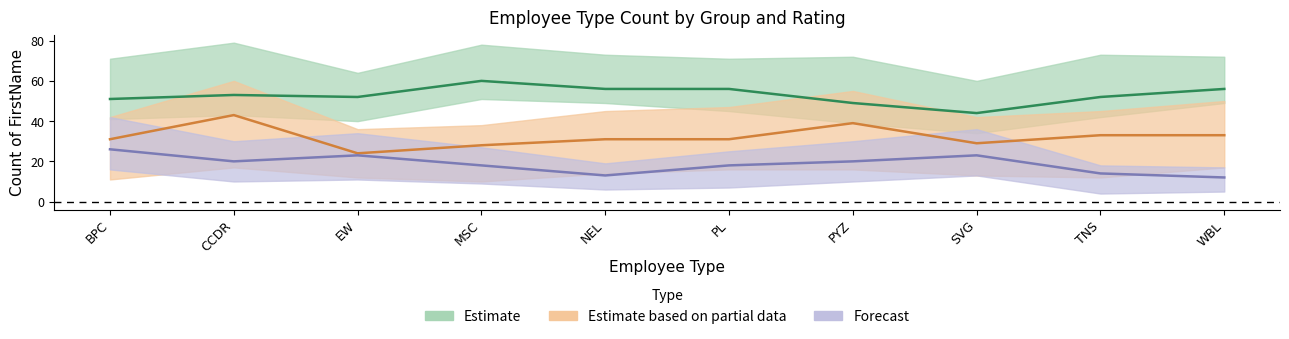

What is the minimum value for Forecast?

12